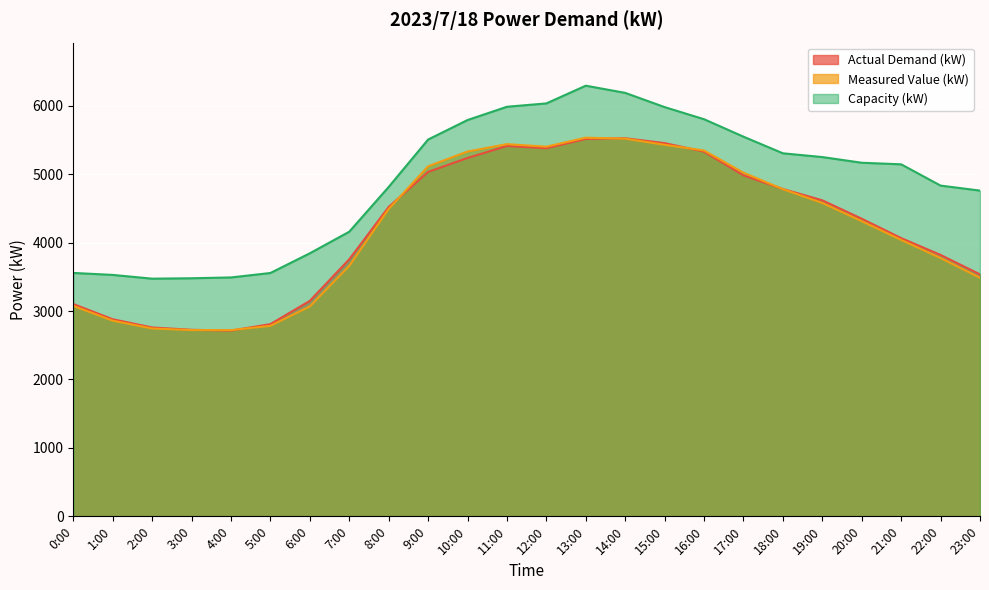

How many interior local valleys does the Measured Value (kW) series have?

2